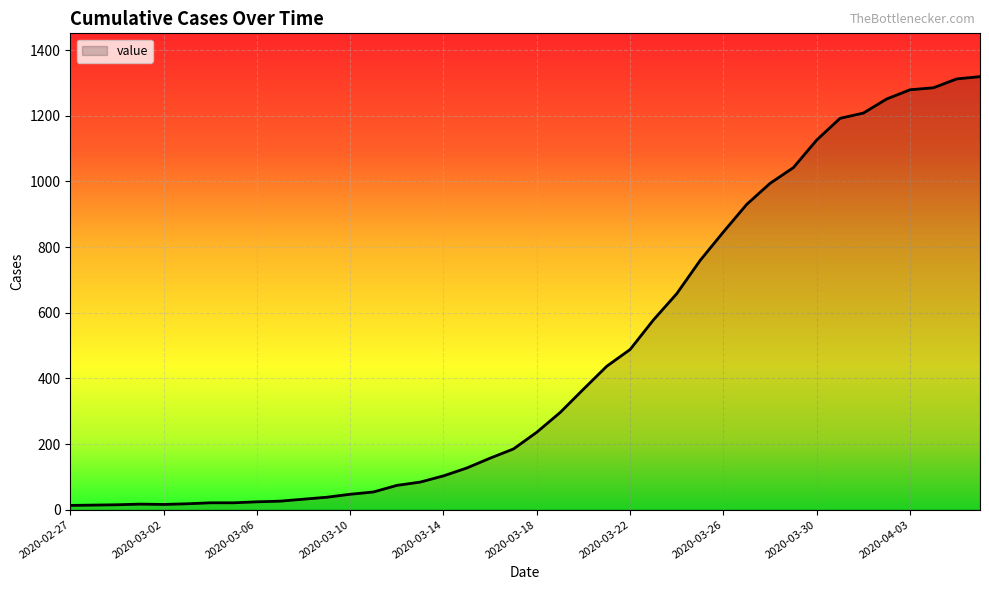

What is the difference between the maximum and minimum values?

1306